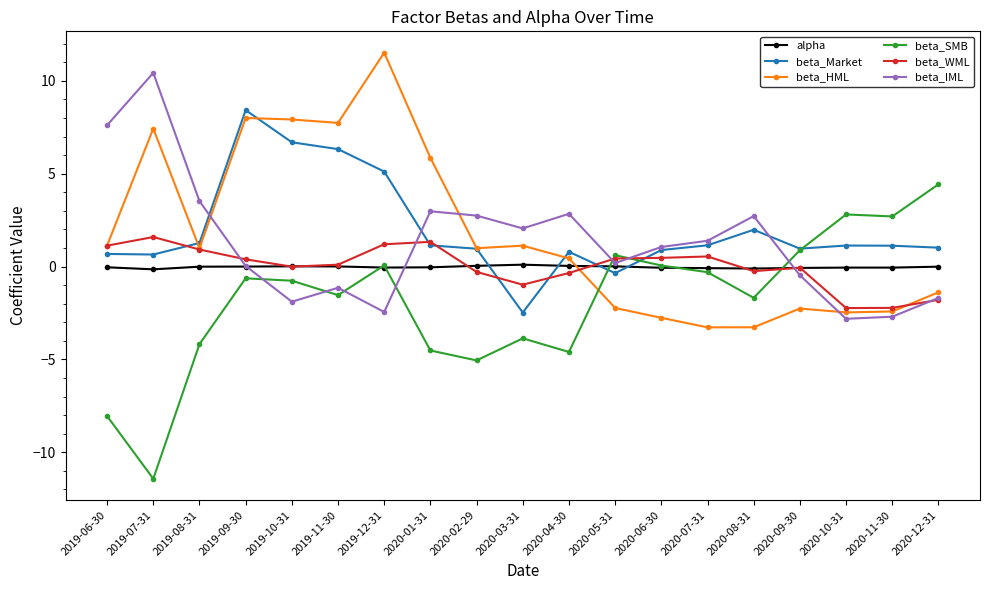

What is the difference between the highest and lowest values at 2020-01-31?

10.4